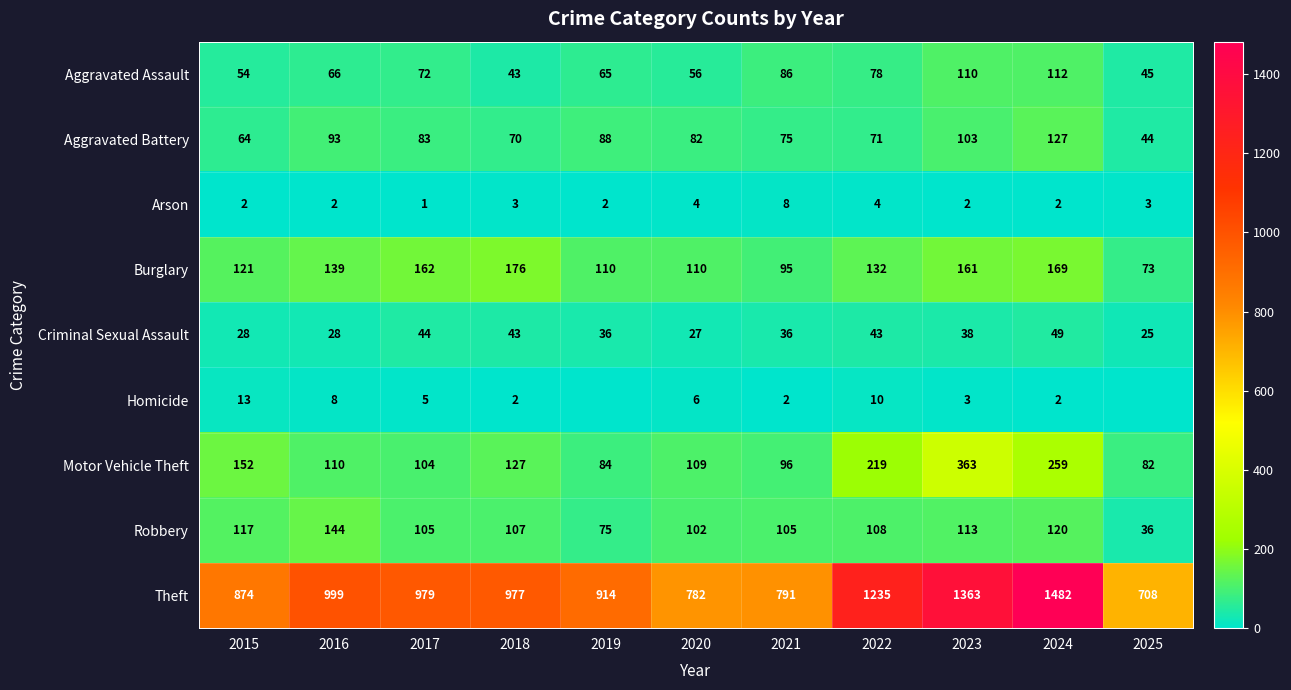

At which label does Motor Vehicle Theft first exceed 110?

2015